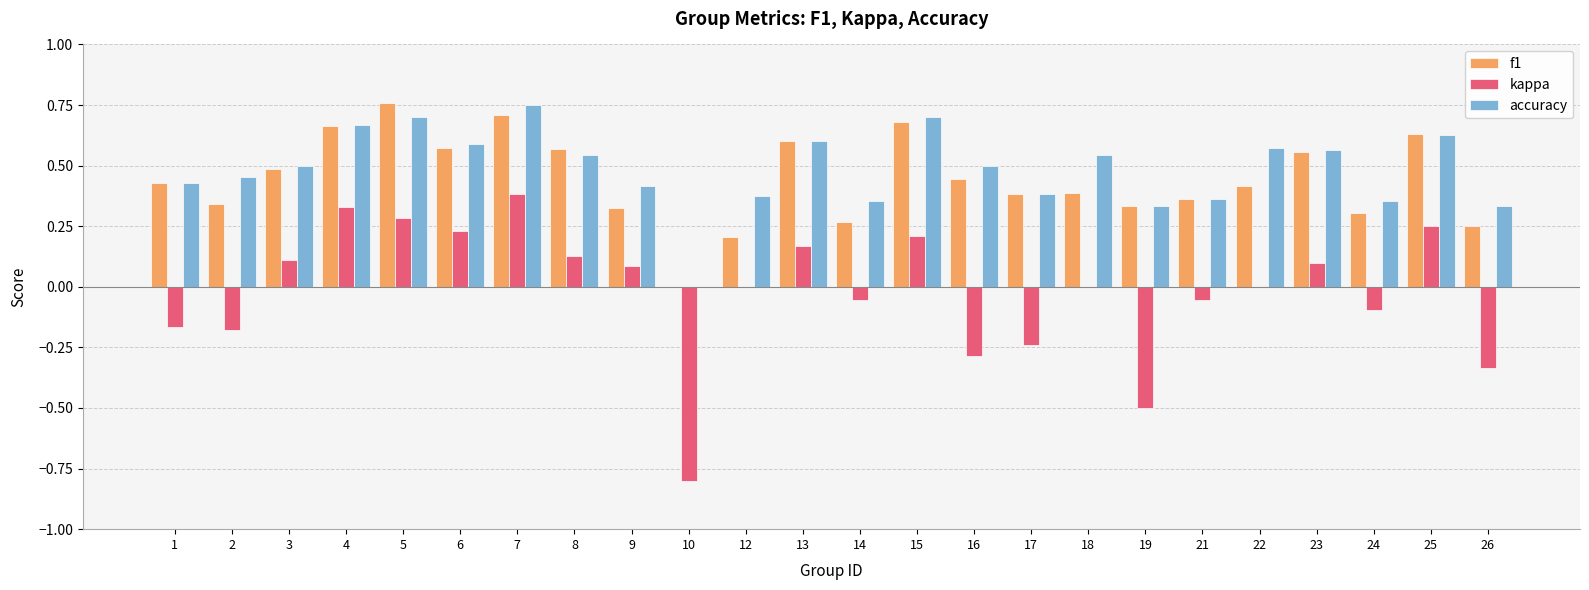

Does the chart contain stacked bars?

No